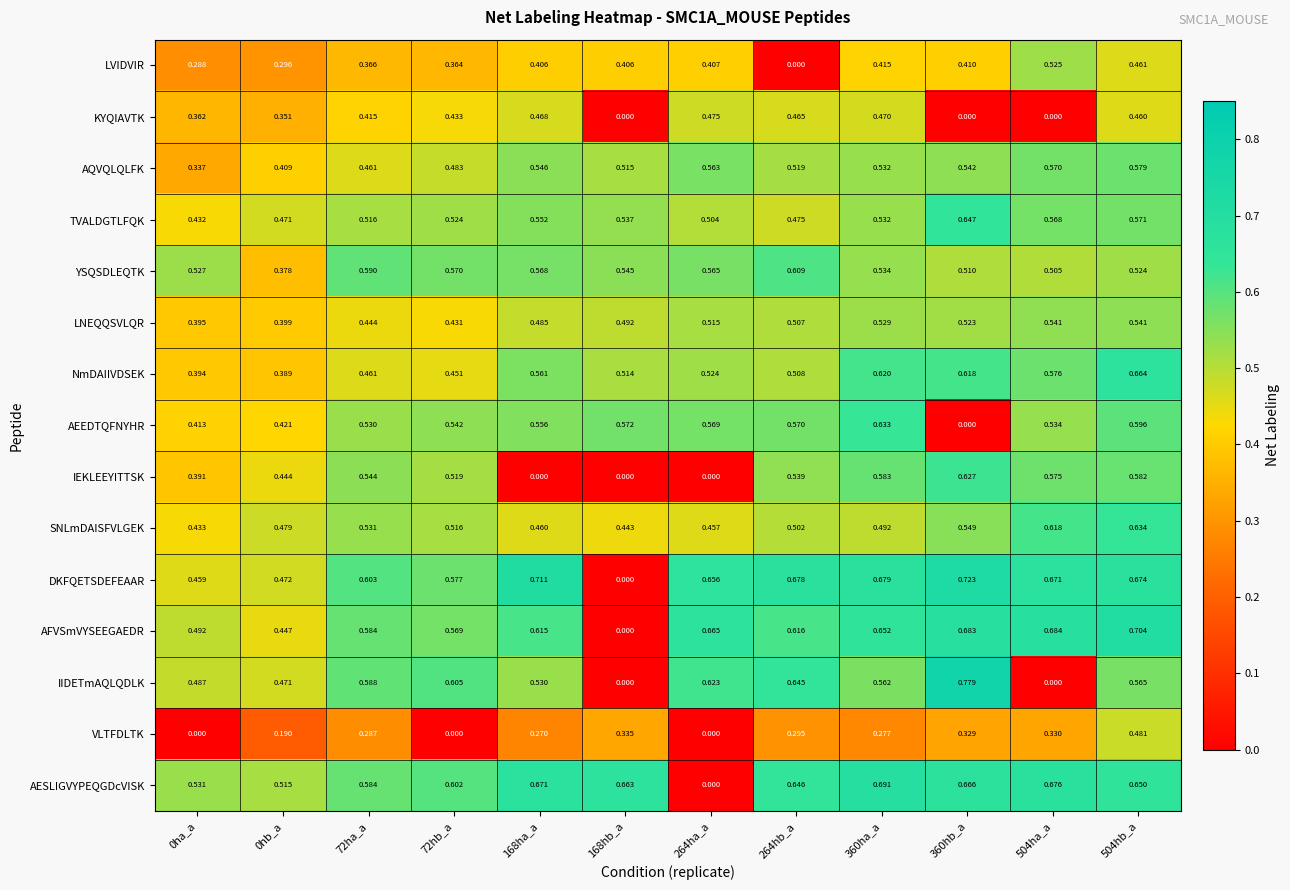

Between 264ha_a and 360ha_a, which series saw the biggest shift?

AESLIGVYPEQGDcVISK